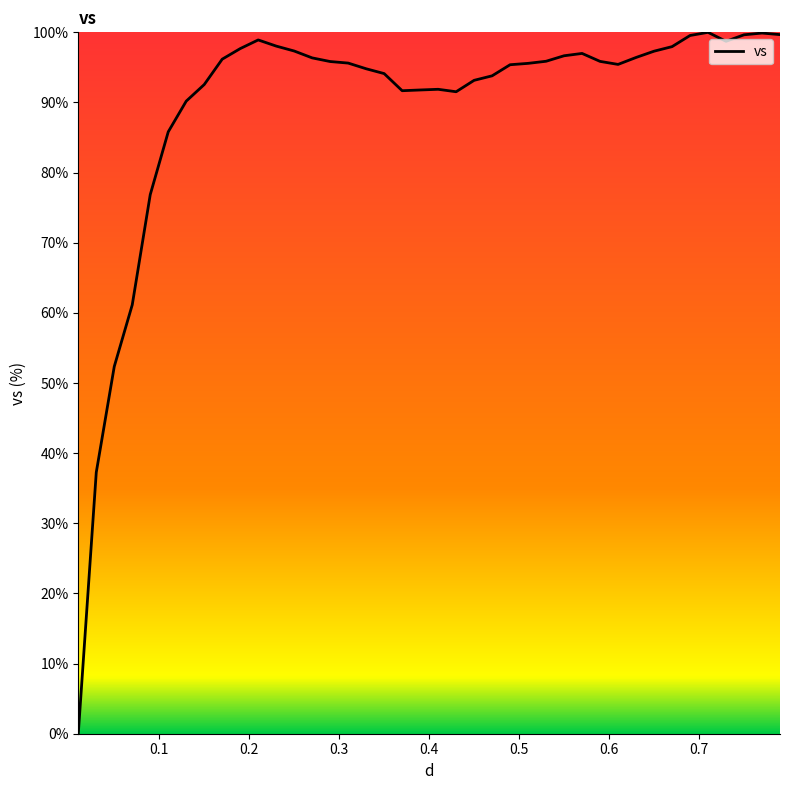

What is the difference between the maximum and minimum values?

100.0